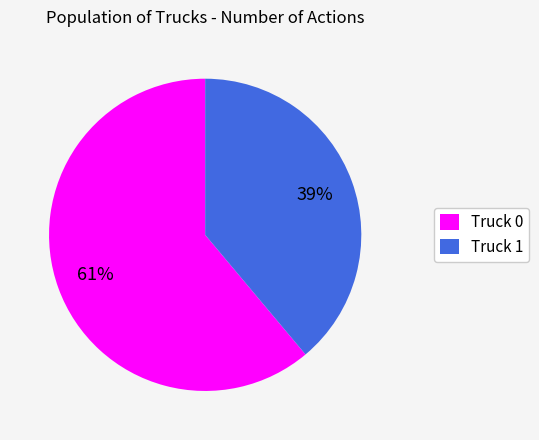

What is the ratio of the value at Truck 0 to the value at Truck 1?

1.6